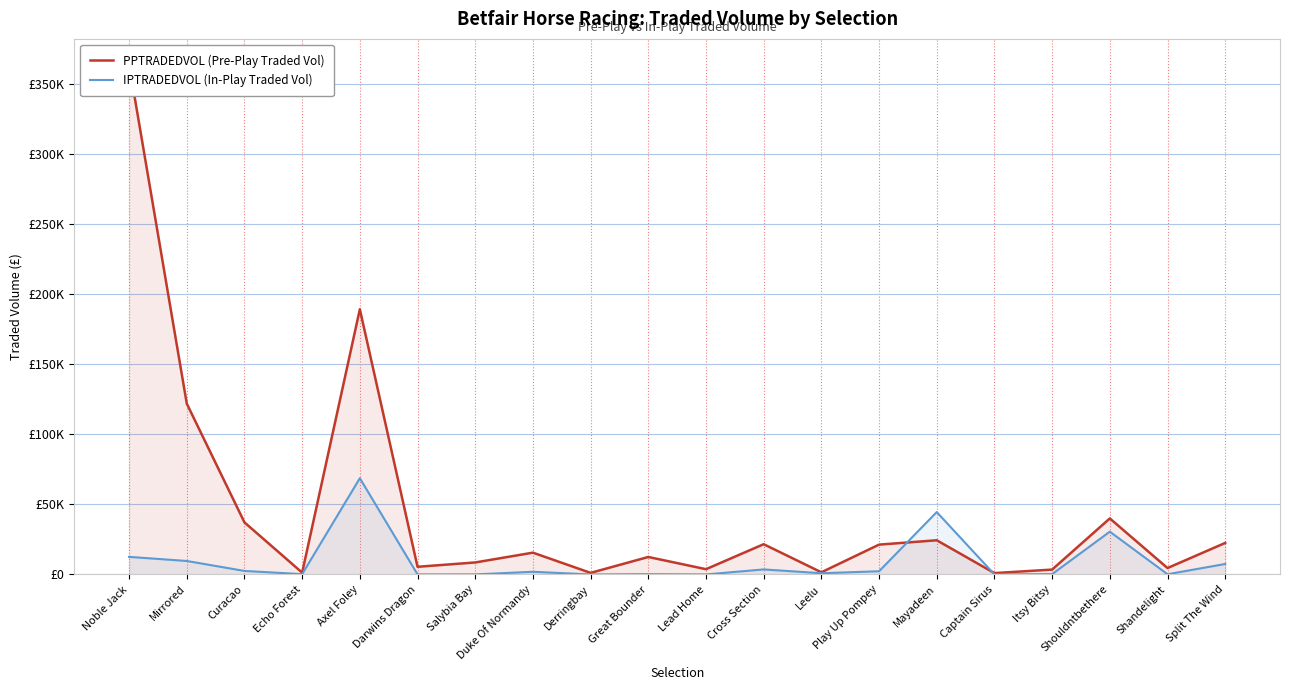

In PPTRADEDVOL (Pre-Play Traded Vol), how many points are higher than both neighbors (excluding endpoints)?

6